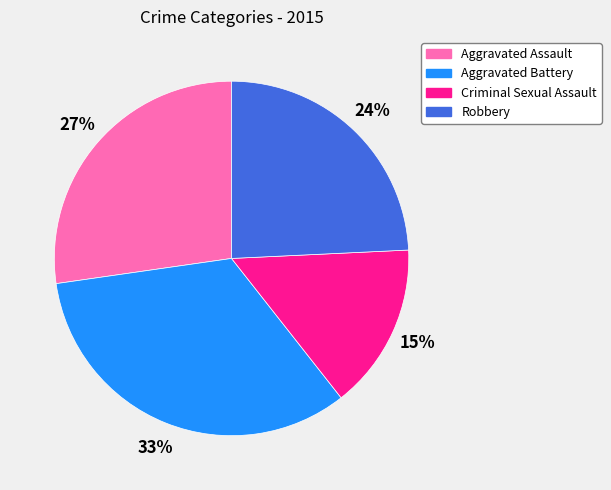

Rank the categories by value from highest to lowest.

Aggravated Battery, Aggravated Assault, Robbery, Criminal Sexual Assault